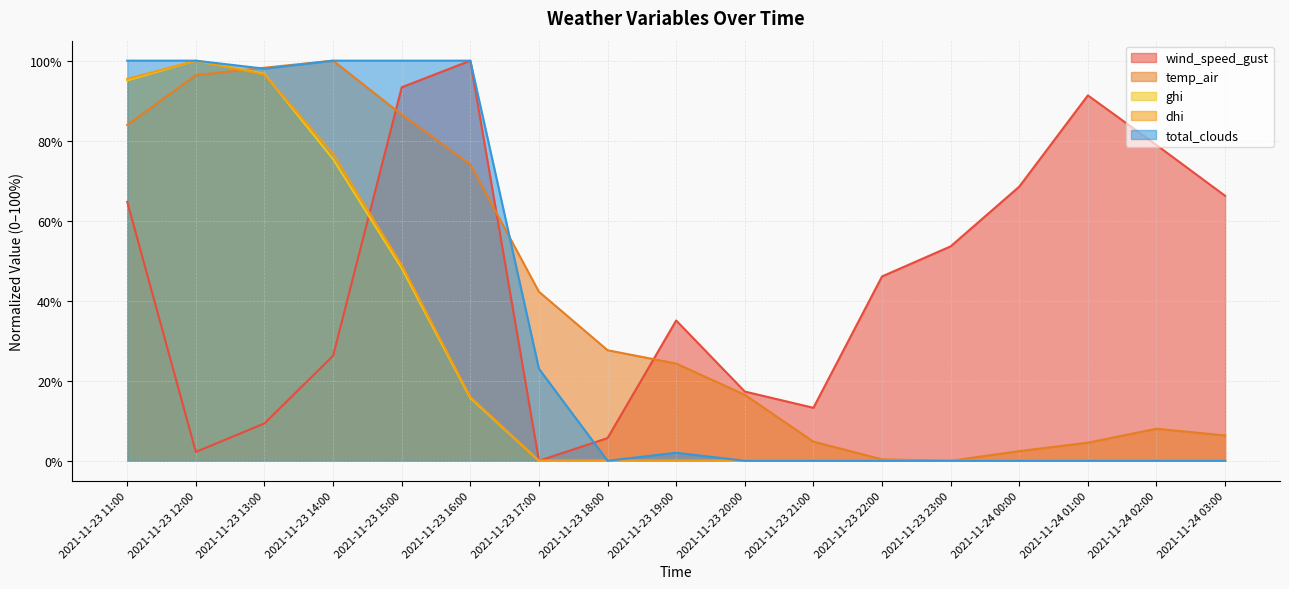

What are all the series names shown in the legend?

wind_speed_gust, temp_air, ghi, dhi, total_clouds